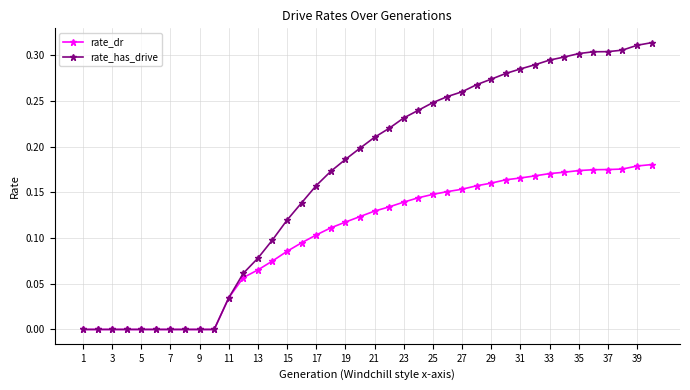

Which series has the largest total across all categories?

rate_has_drive